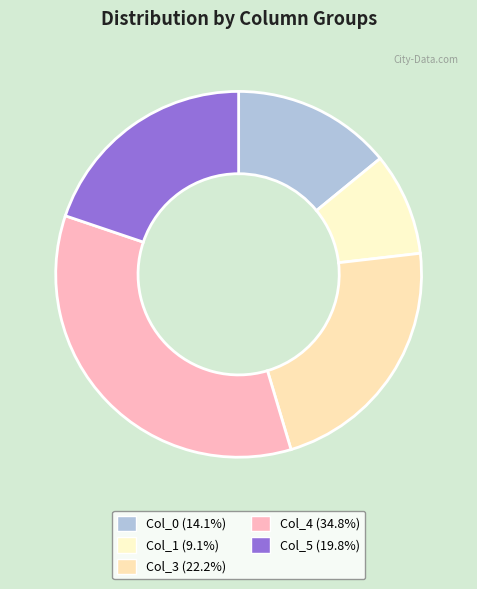

To the nearest percent, what is the difference between the largest and smallest slice percentages?

26%